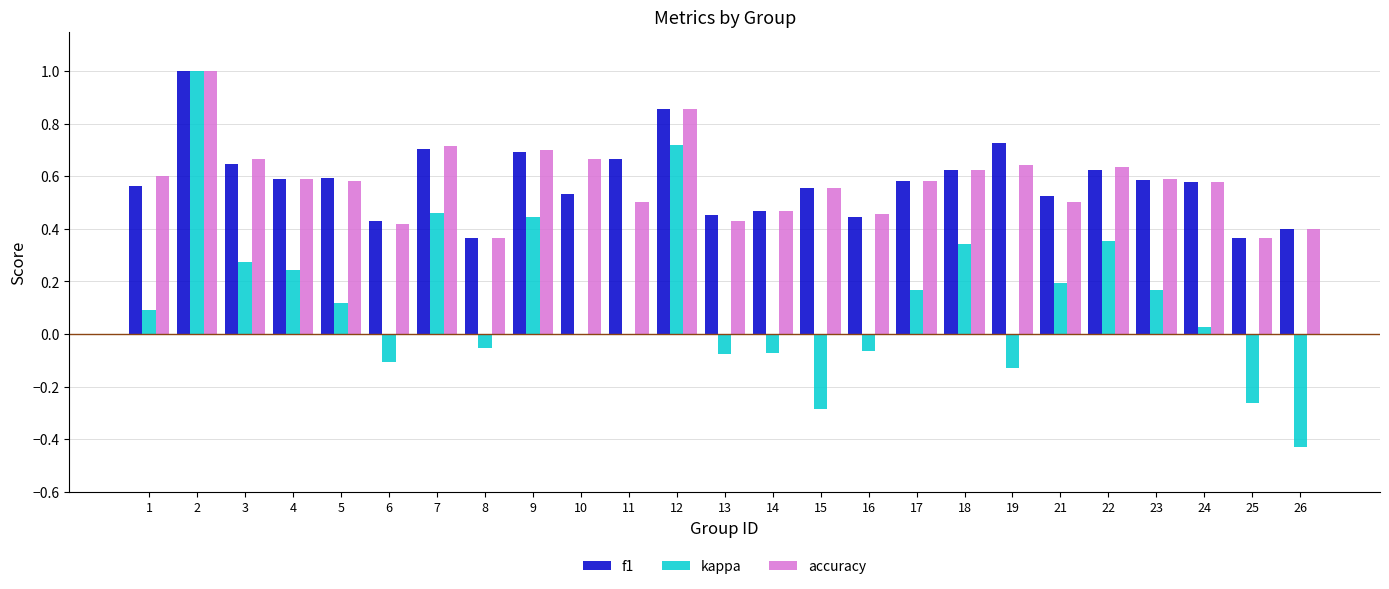

What is the sum of all f1 values?

14.6